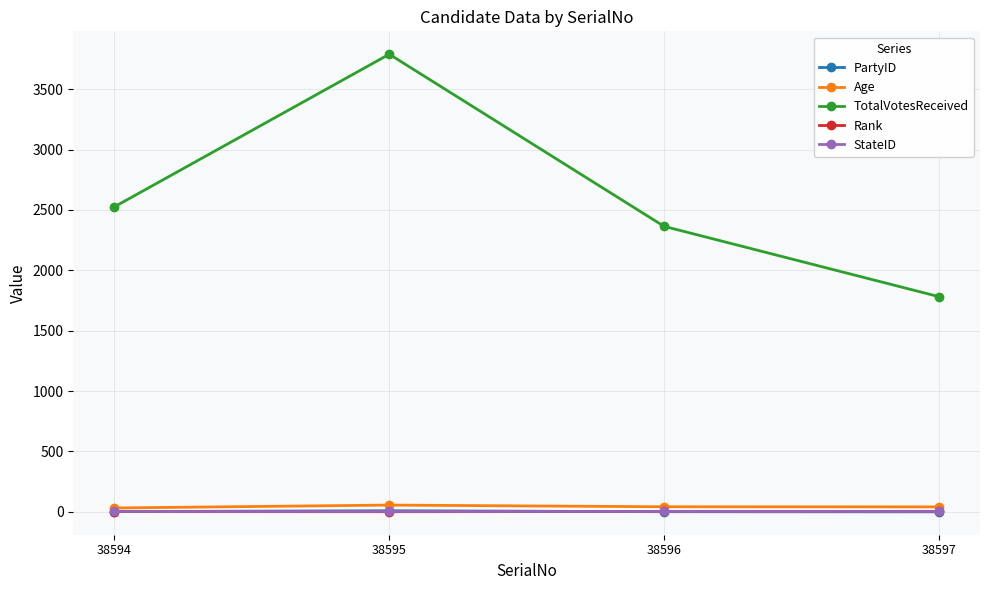

Which label corresponds to the largest value in the chart?

38595